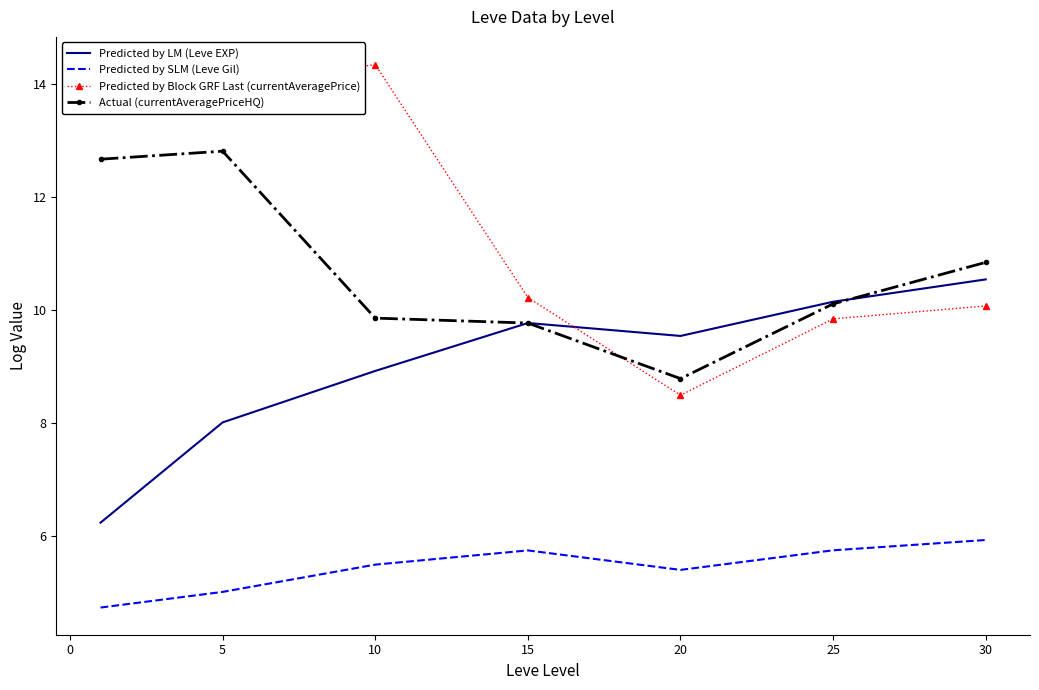

True or false: Predicted by LM (Leve EXP) and Actual (currentAveragePriceHQ) intersect in this chart.

True